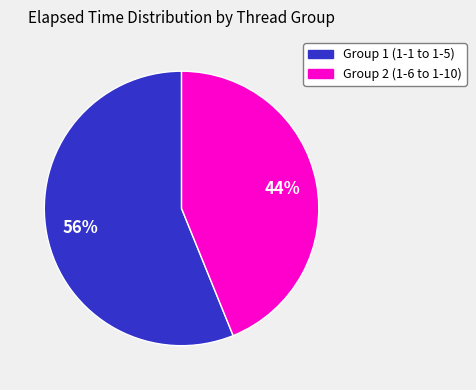

Is there a majority slice in this chart?

Yes